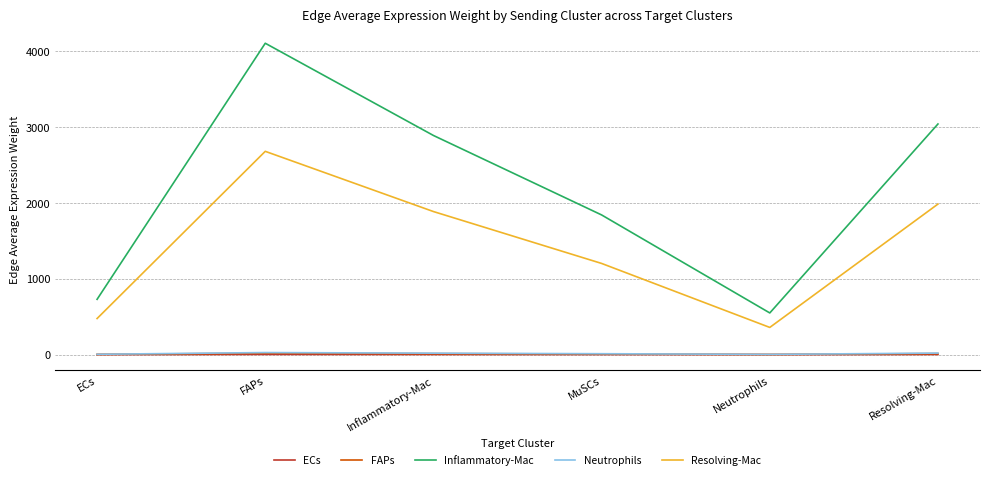

What position from the left is Resolving-Mac?

6